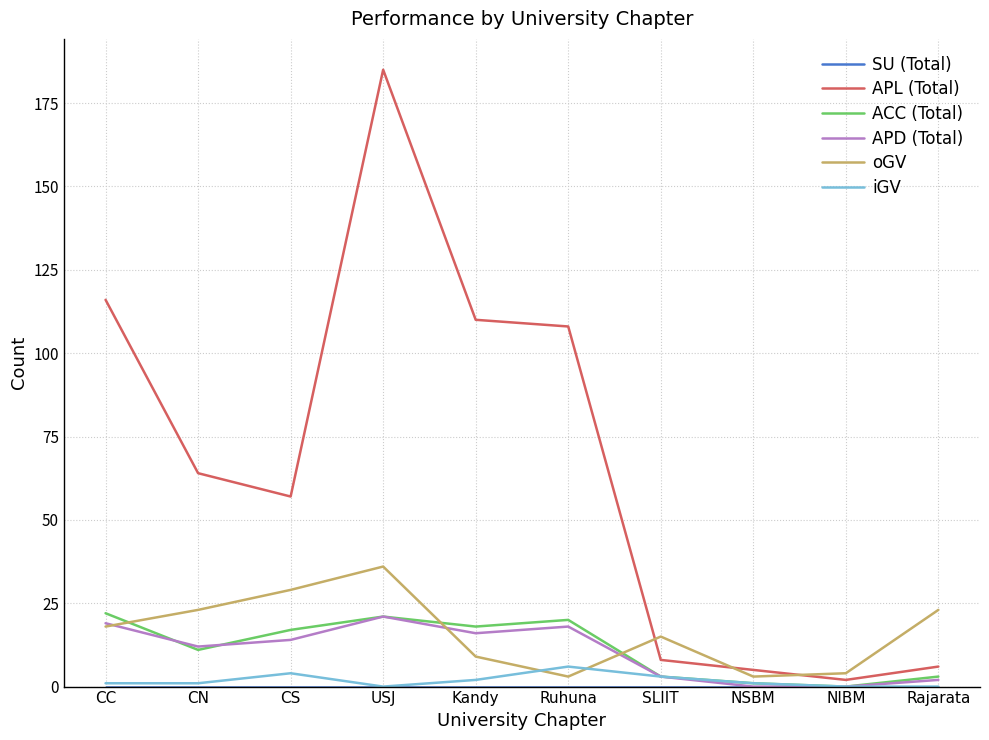

Where is the first local maximum for iGV?

CS